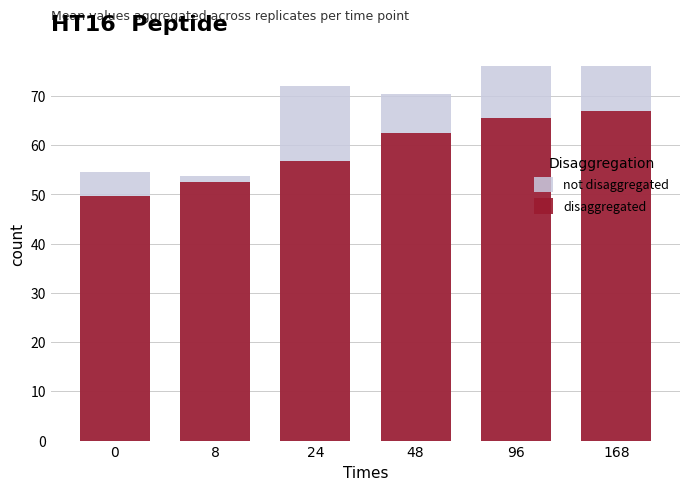

What is the difference between the not disaggregated values at 168 and 0?

21.5